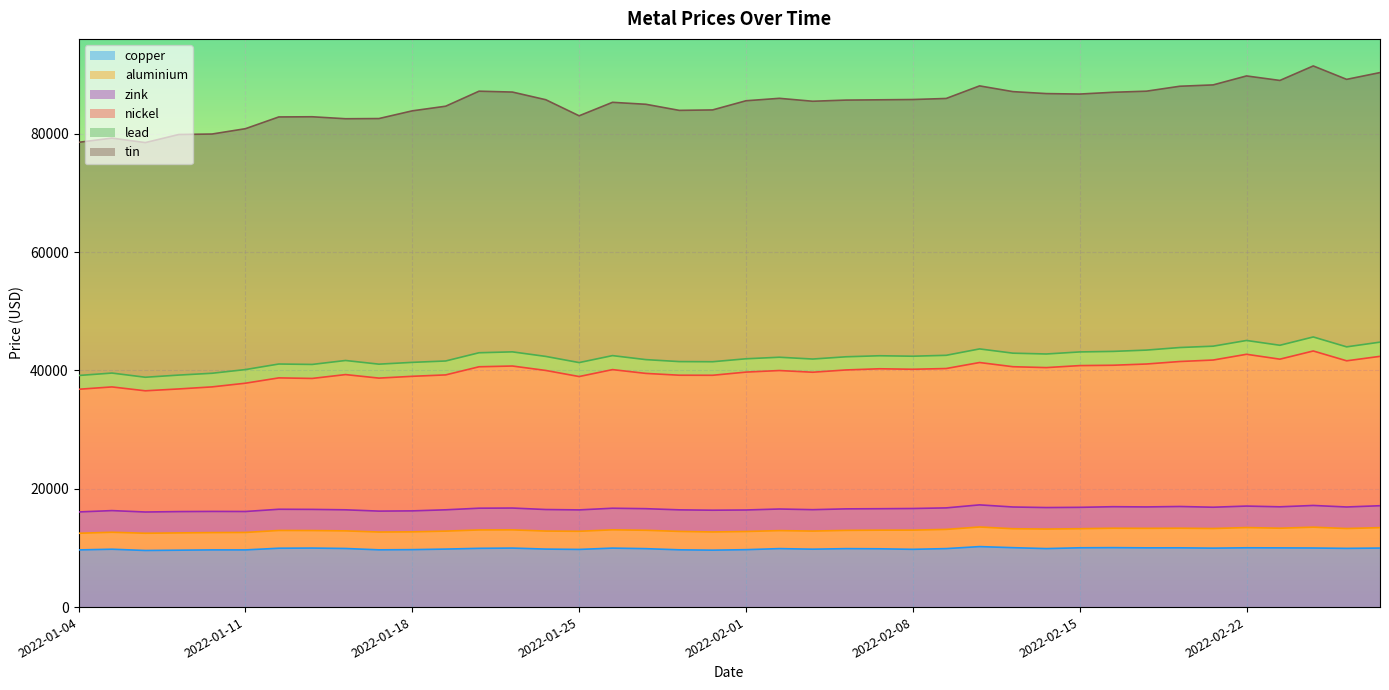

Which series changed the most between 2022-01-17 and 2022-02-02?

tin